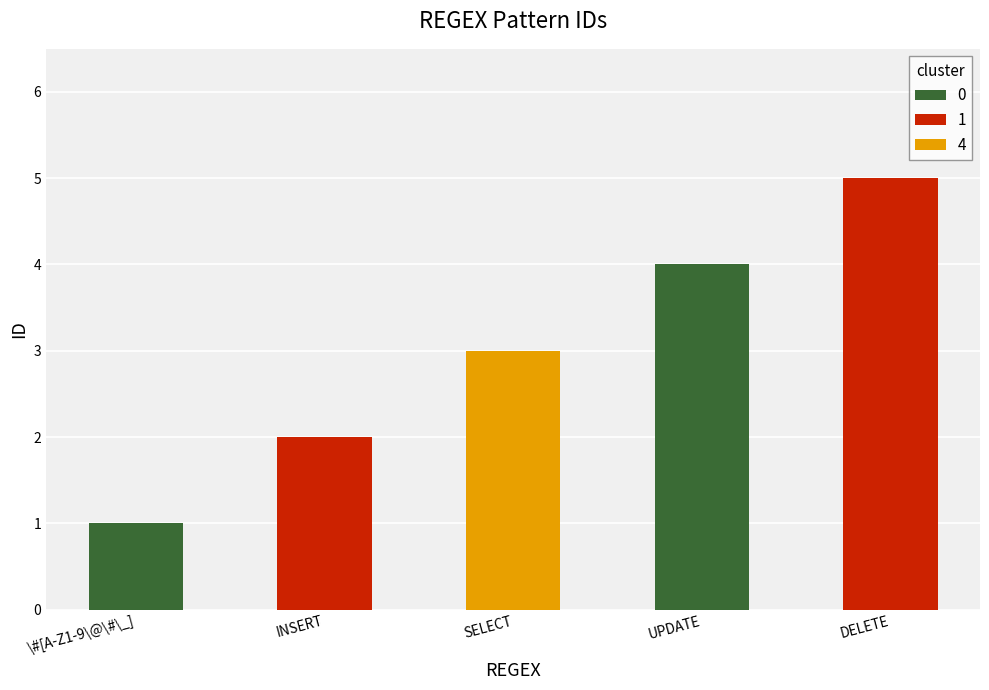

What is the difference between the values at \#[A-Z1-9\@\#\_] and UPDATE?

3